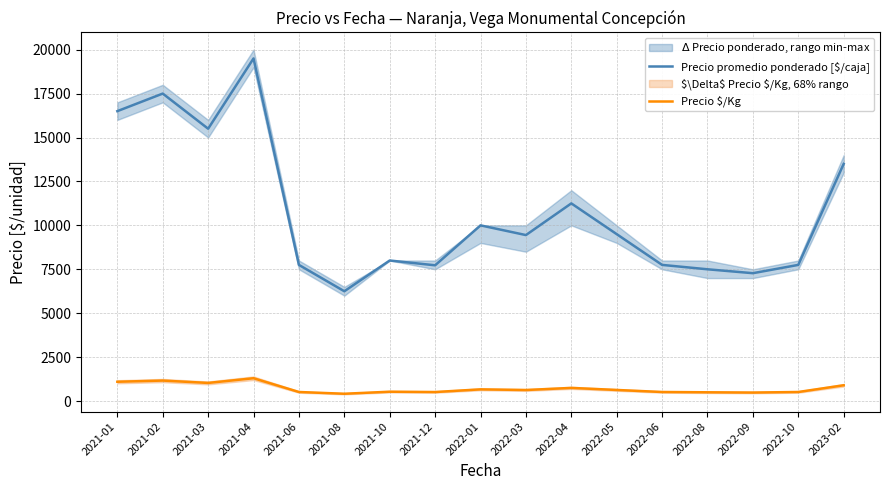

Which series has the widest spread of values?

Precio promedio ponderado [$/caja]